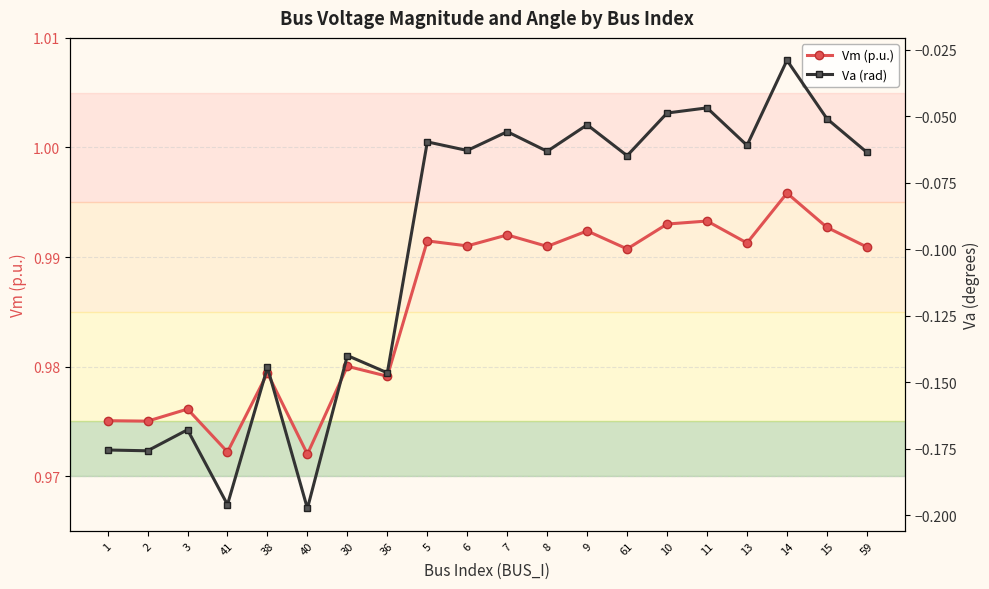

In Vm (p.u.), how many points are higher than both neighbors (excluding endpoints)?

8